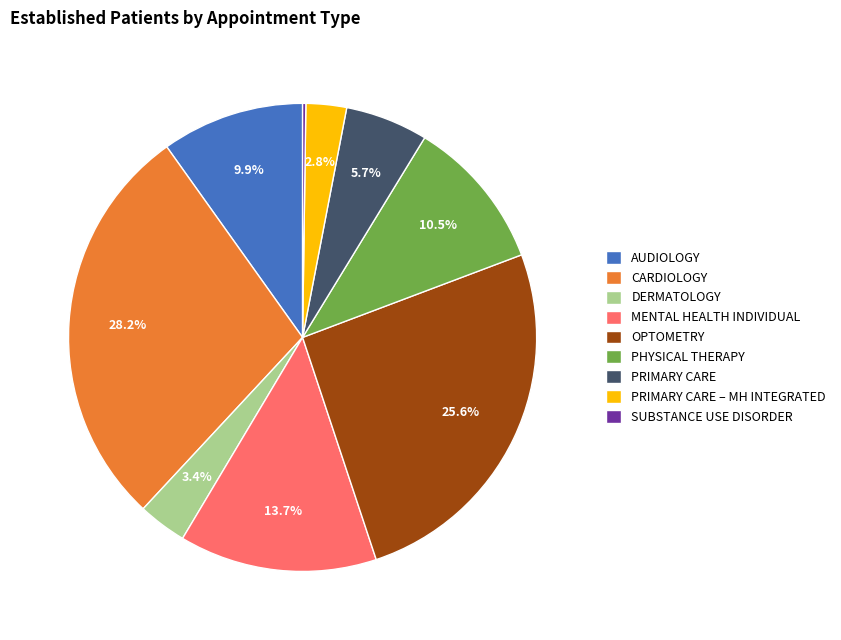

Does any single category account for the majority?

No